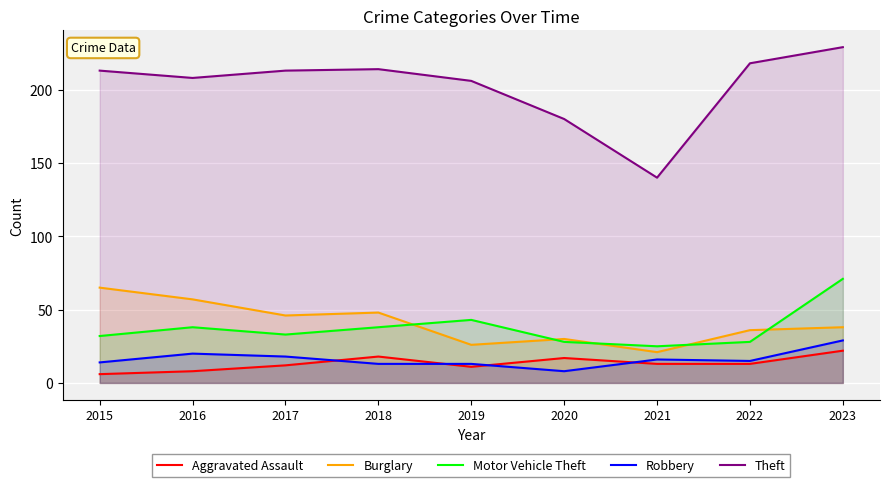

Where do Aggravated Assault and Robbery first cross each other?

2017 and 2018